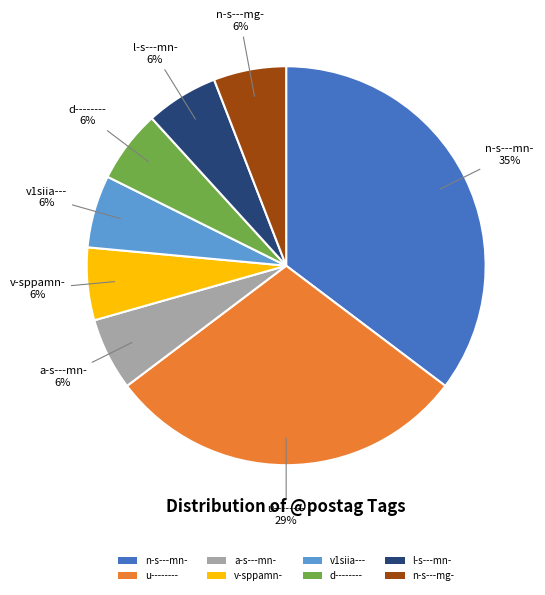

True or false: v1siia--- accounts for 6% of the total.

True